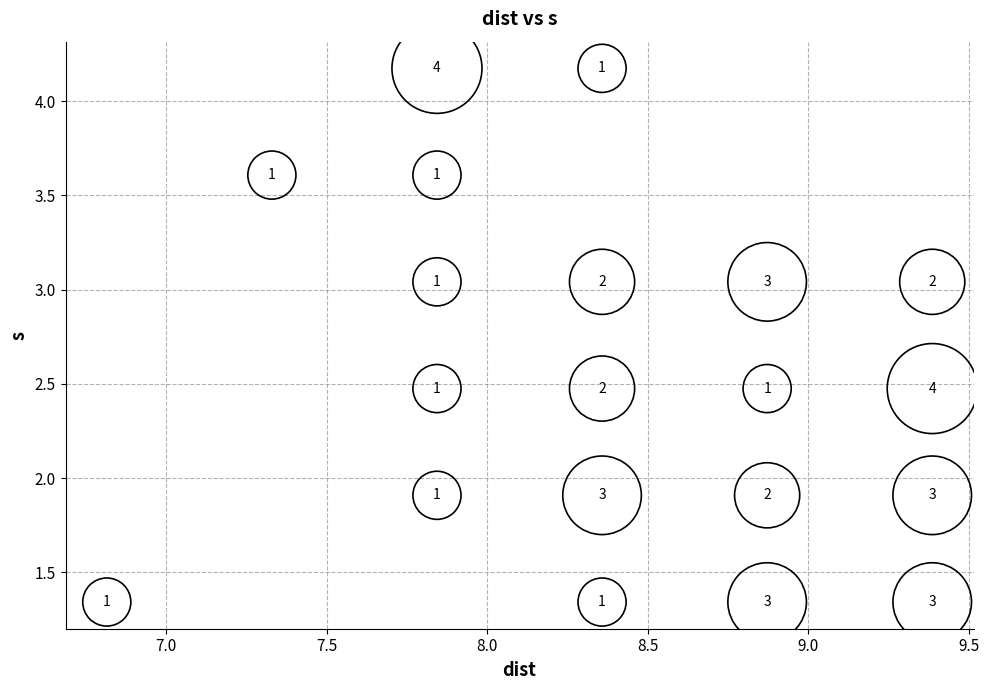

What Y value in the scatter plot is closest to 2?

1.9